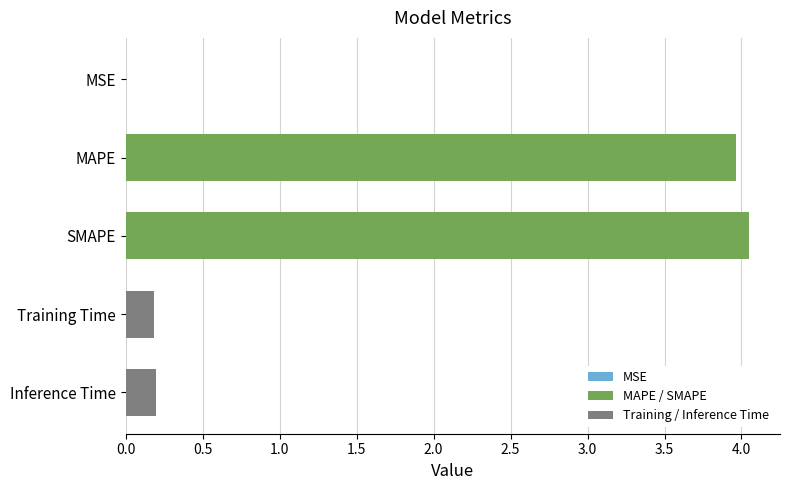

Which has a higher value, Inference Time or MSE?

Inference Time